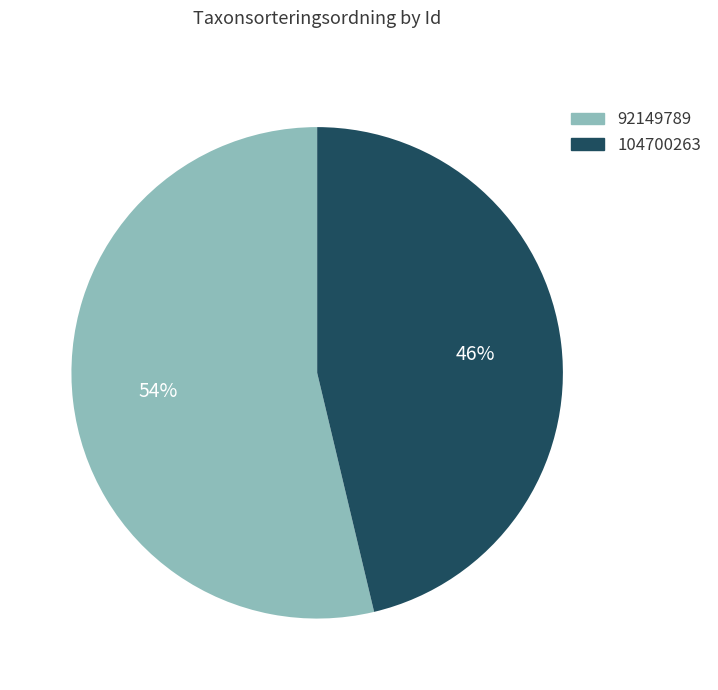

What is the ratio of the value at 92149789 to the value at 104700263?

1.2